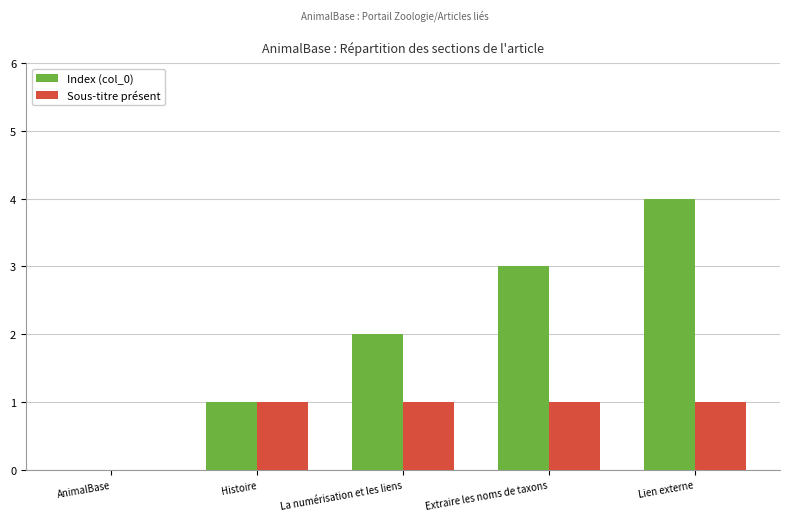

Count the number of categories in the chart.

5